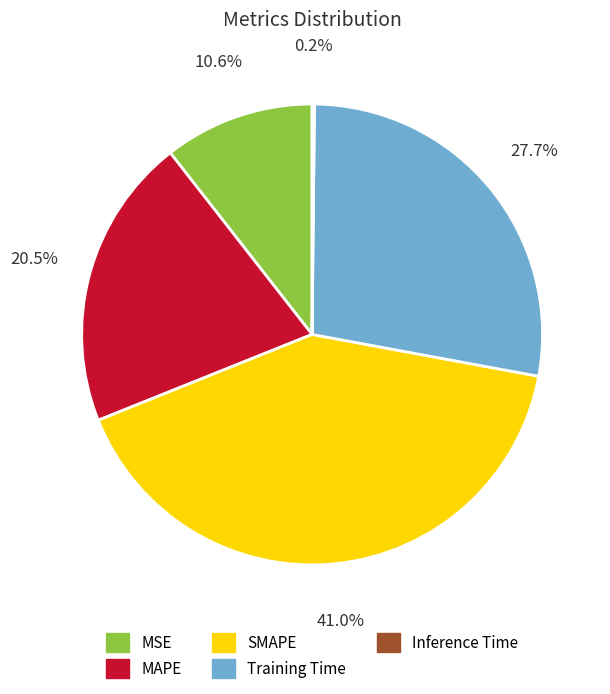

What percentage is NOT represented by SMAPE?

59.0%